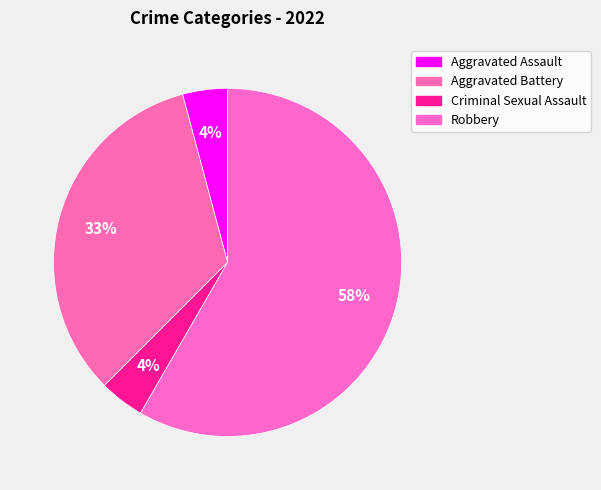

To the nearest percent, what is the difference between the largest and smallest slice percentages?

54%